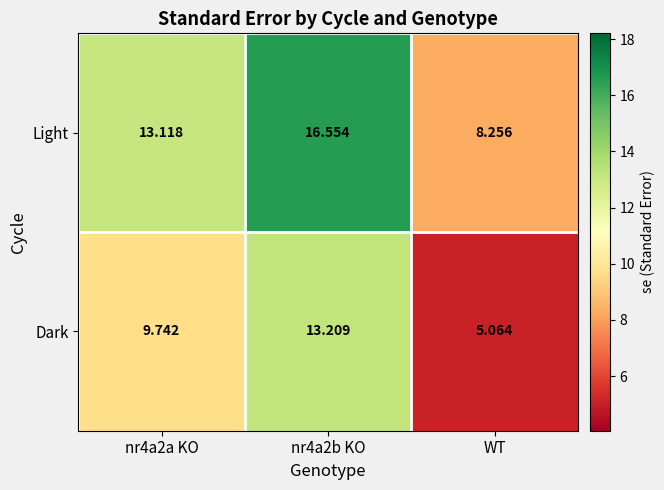

Which series changed the most between nr4a2a KO and WT?

Light